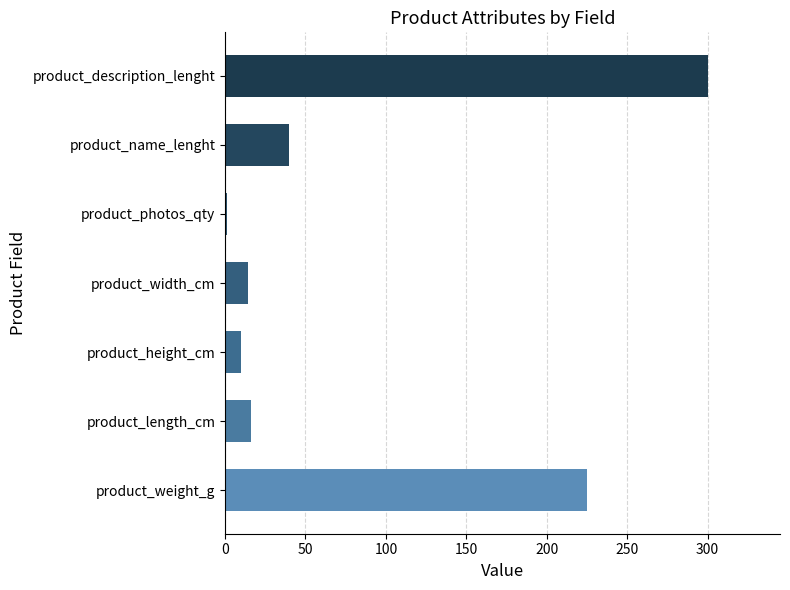

The chart shows a value of 133 at product_weight_g. True or false?

False